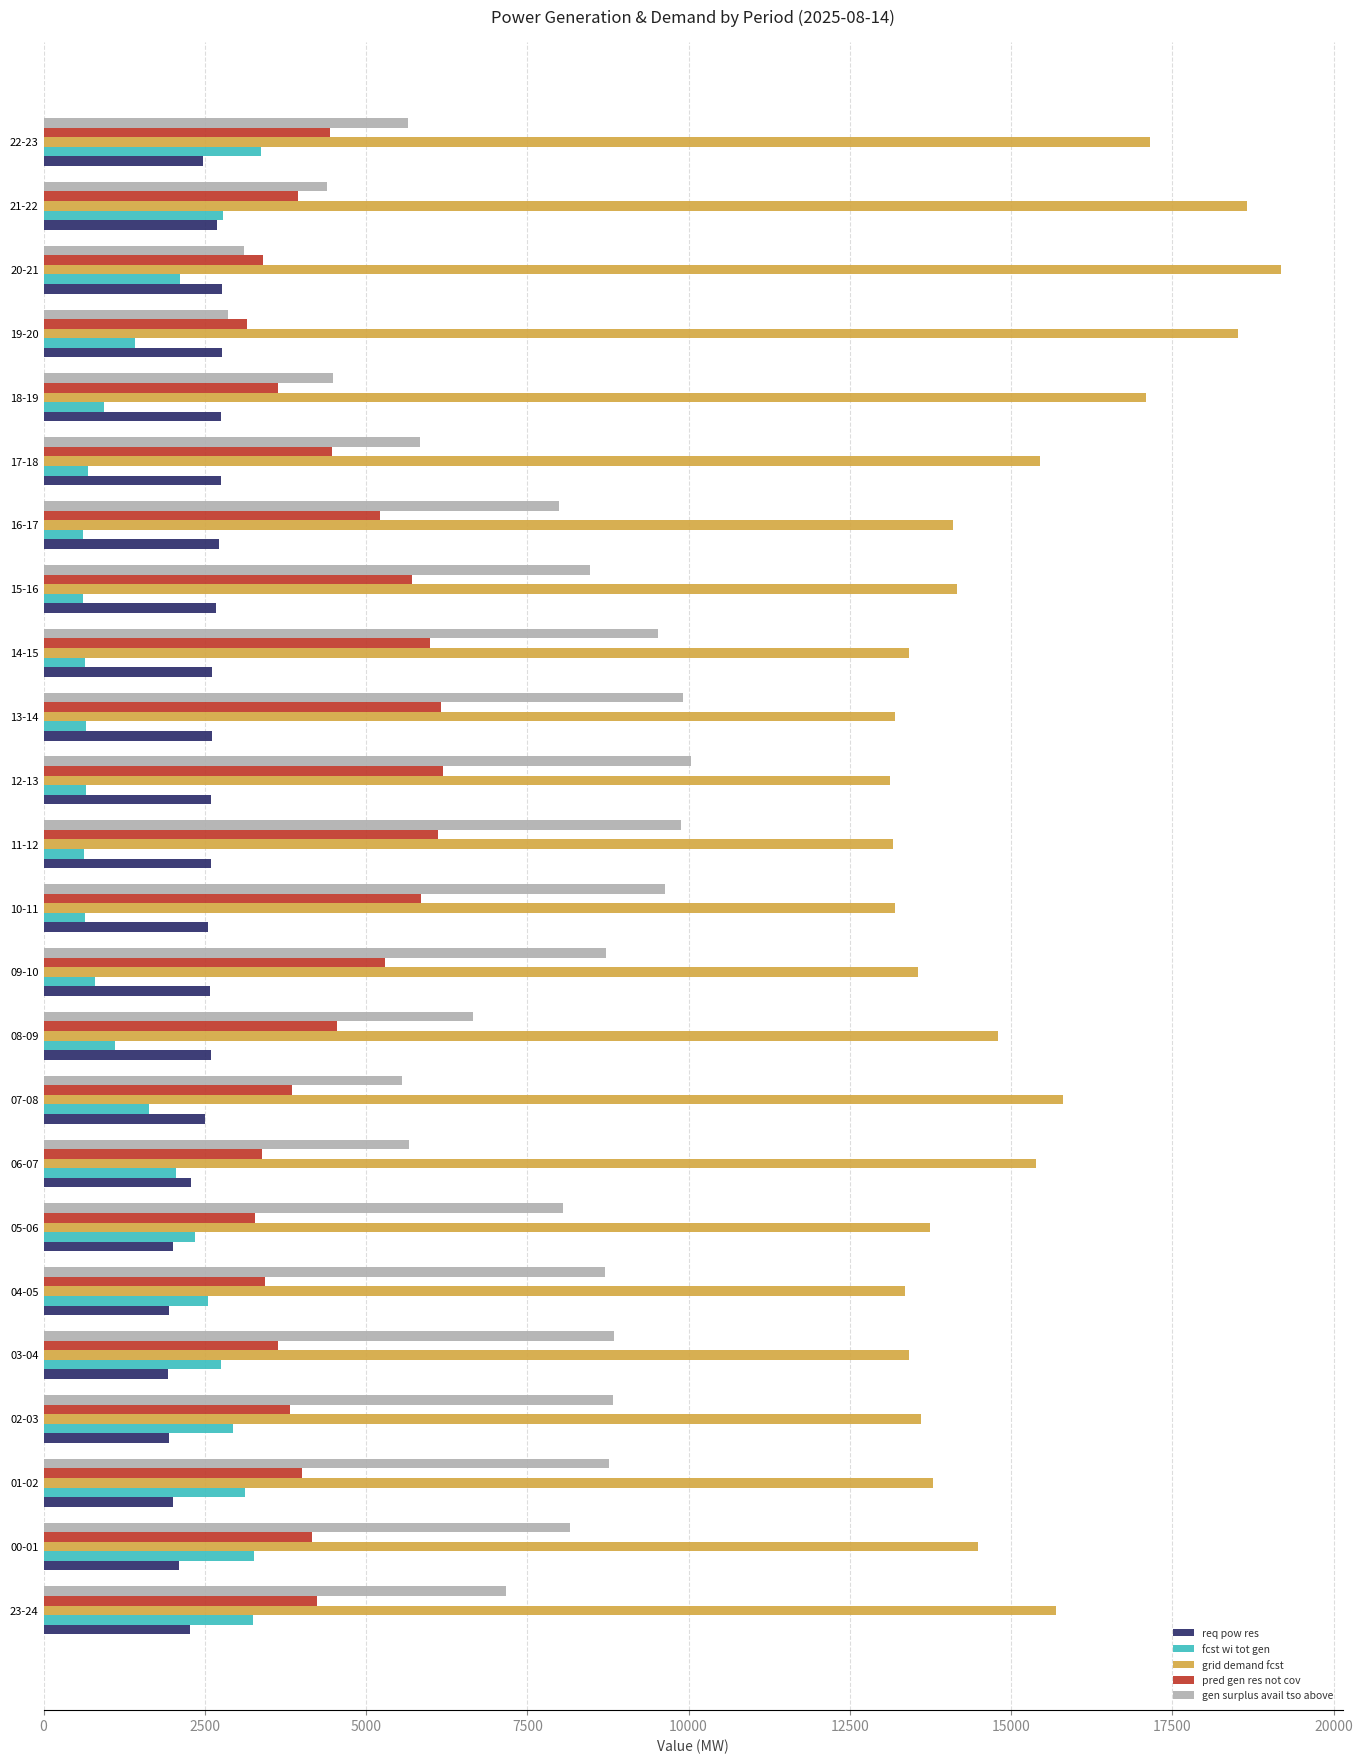

What is the total value across all series at 09-10?

30951